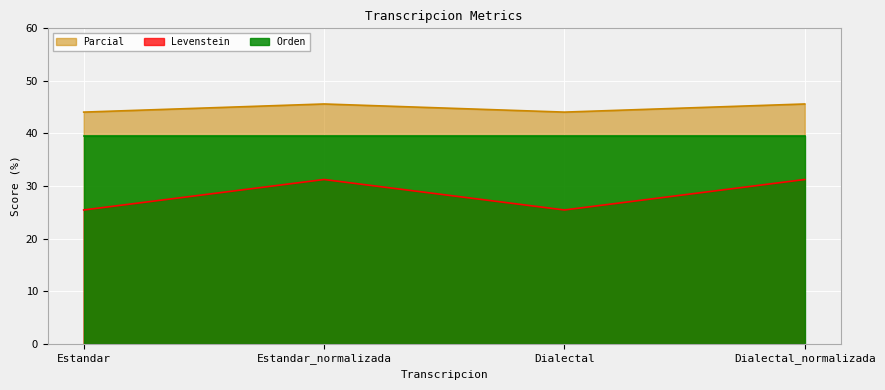

True or false: Parcial and Levenstein cross at least once.

False